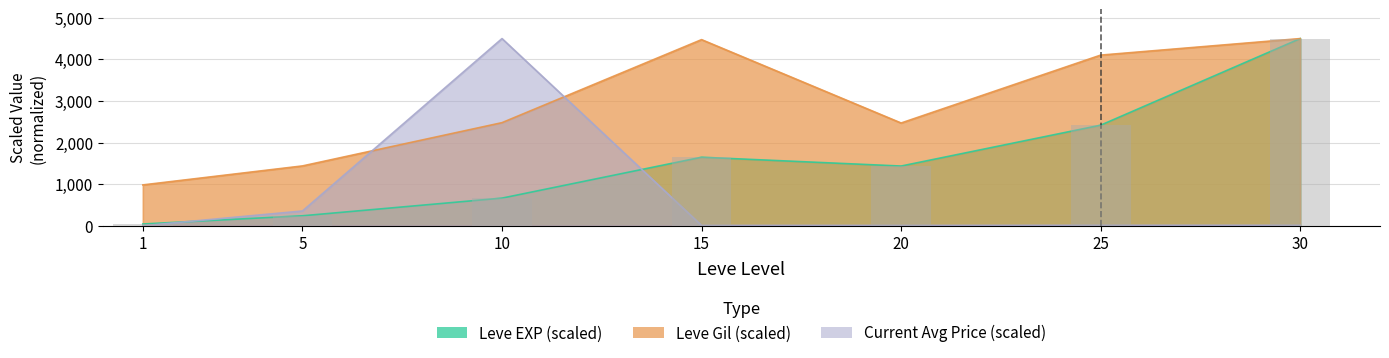

At how many categories does at least one series exceed 2766?

4